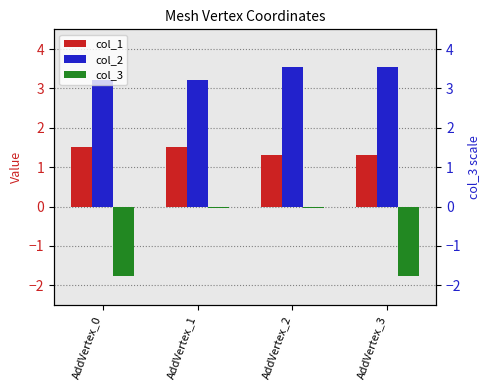

The value of col_2 at AddVertex_1 is 3.2. True or false?

True